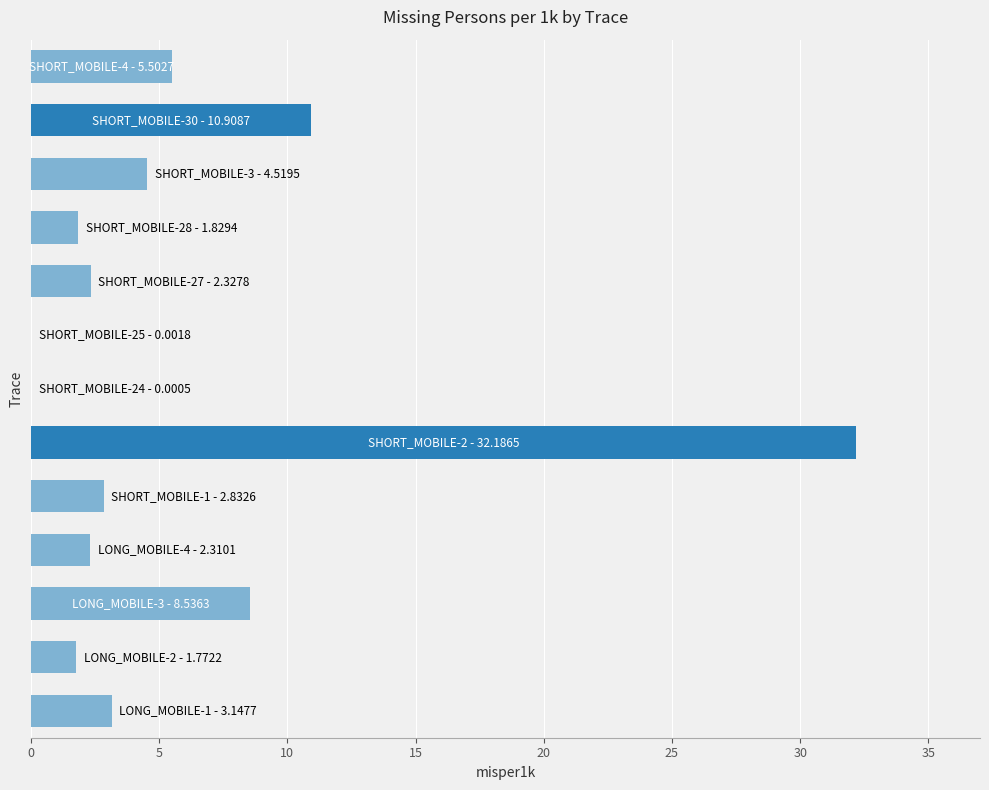

What is the maximum value shown in the chart?

32.2